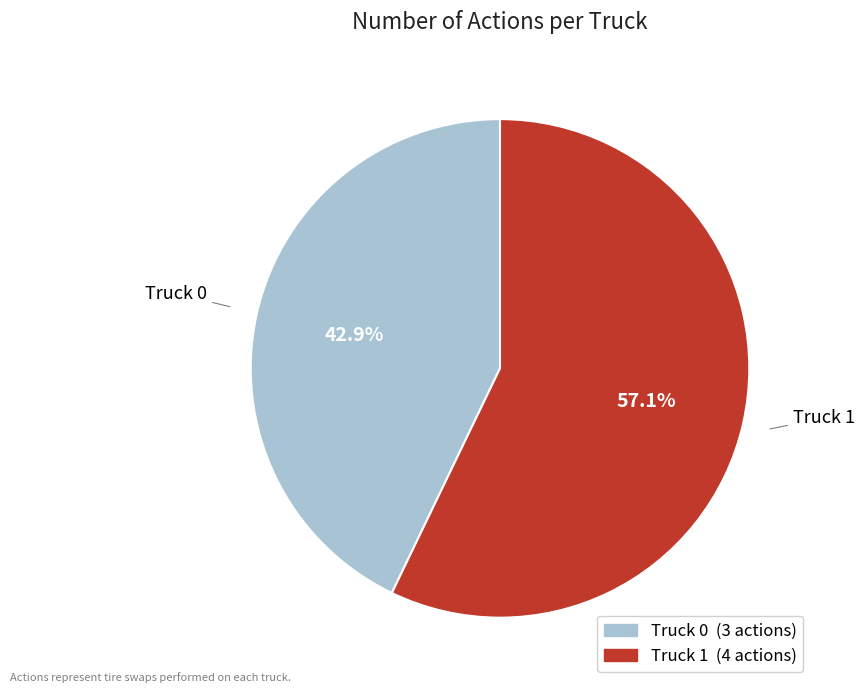

To the nearest percent, what is the average slice percentage?

50%